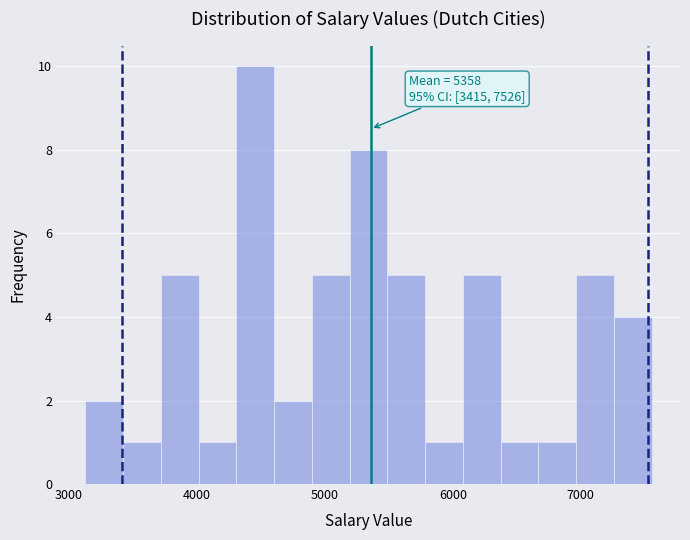

Read against the x-axis, roughly where is the centre of the tallest bar?

4500